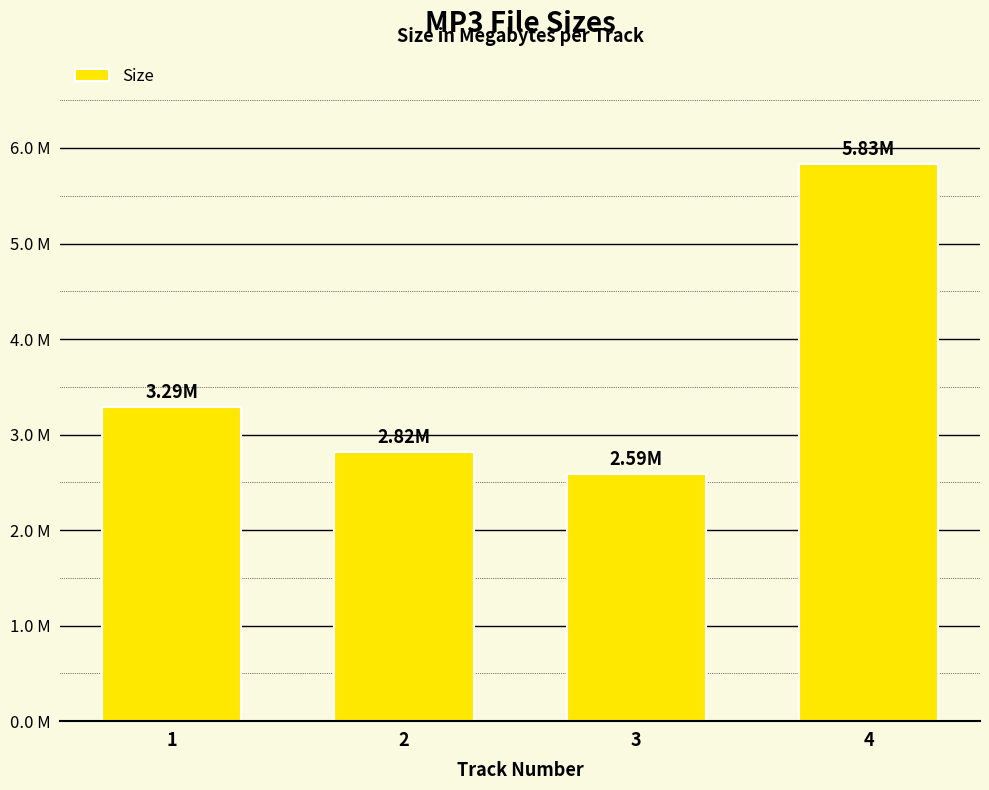

What is the sum of the values at 4 and 3?

8.4